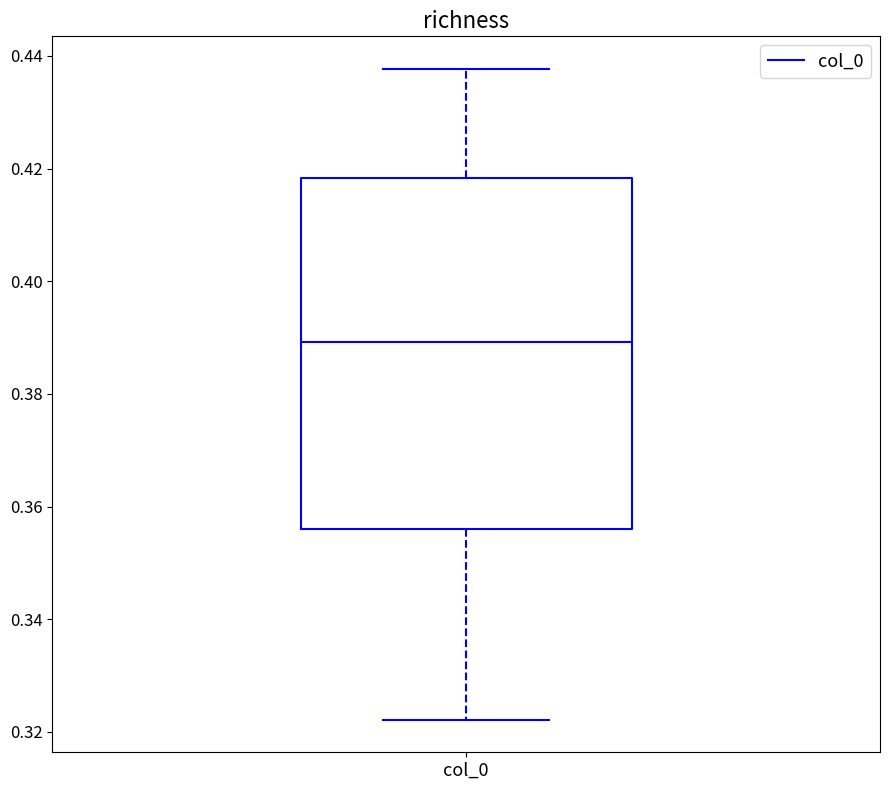

Where is the upper edge of the box for col_0 on the y-axis? The values are not printed on the chart, so give them approximately, as read against the axis.

0.418